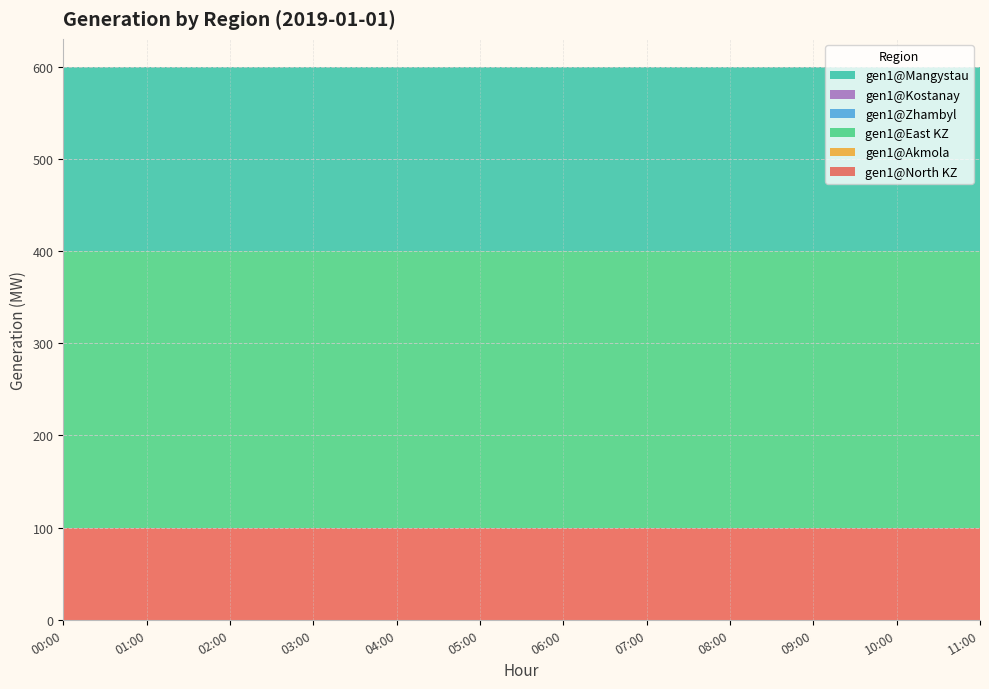

Reading left to right, transcribe all the data shown in this chart.

gen1@North KZ: 00:00=100	01:00=100	02:00=100	03:00=100	04:00=100	05:00=100	06:00=100	07:00=100	08:00=100	09:00=100	10:00=100	11:00=100
gen1@Akmola: 00:00=0	01:00=0	02:00=0	03:00=0	04:00=0	05:00=0	06:00=0	07:00=0	08:00=0	09:00=0	10:00=0	11:00=0
gen1@East KZ: 00:00=300	01:00=300	02:00=300	03:00=300	04:00=300	05:00=300	06:00=300	07:00=300	08:00=300	09:00=300	10:00=300	11:00=300
gen1@Zhambyl: 00:00=0	01:00=0	02:00=0	03:00=0	04:00=0	05:00=0	06:00=0	07:00=0	08:00=0	09:00=0	10:00=0	11:00=0
gen1@Kostanay: 00:00=0	01:00=0	02:00=0	03:00=0	04:00=0	05:00=0	06:00=0	07:00=0	08:00=0	09:00=0	10:00=0	11:00=0
gen1@Mangystau: 00:00=200	01:00=200	02:00=200	03:00=200	04:00=200	05:00=200	06:00=200	07:00=200	08:00=200	09:00=200	10:00=200	11:00=200